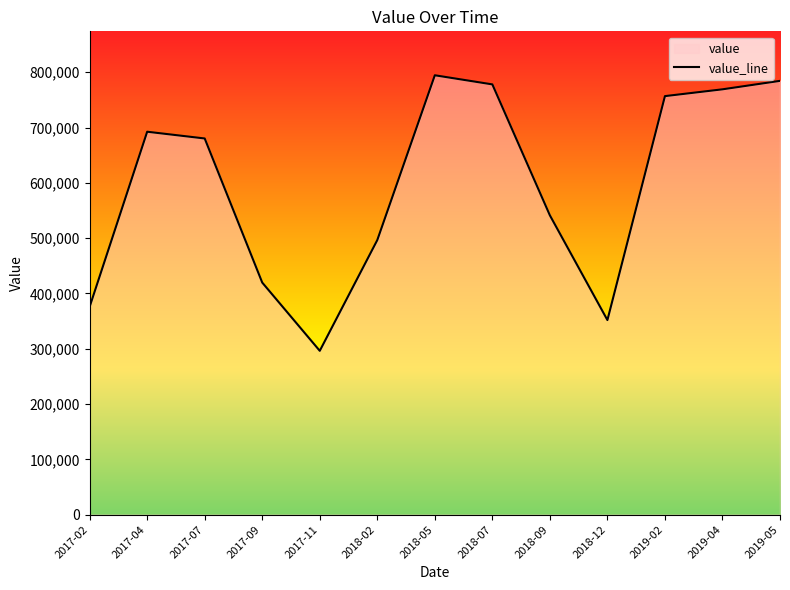

Where is the data nearest to the value 545450?

2018-09